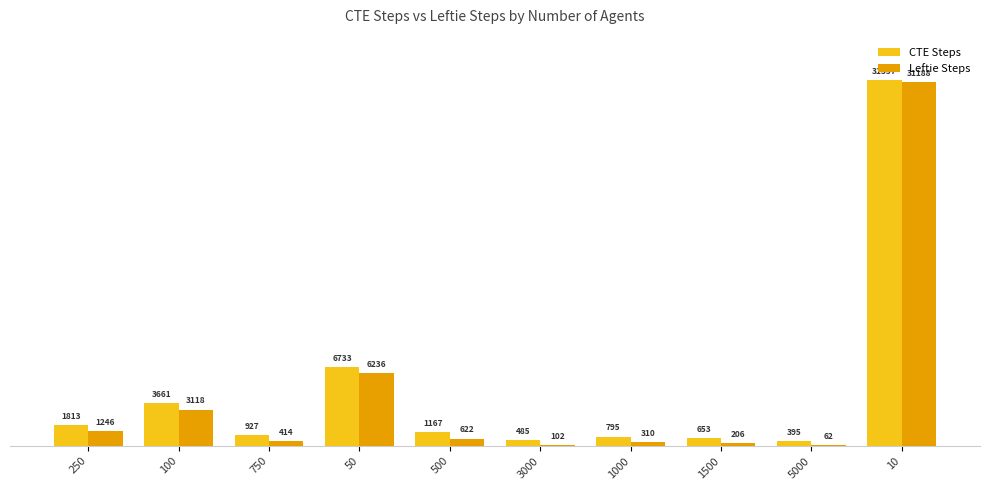

What is the difference between the Leftie Steps values at 3000 and 5000?

40